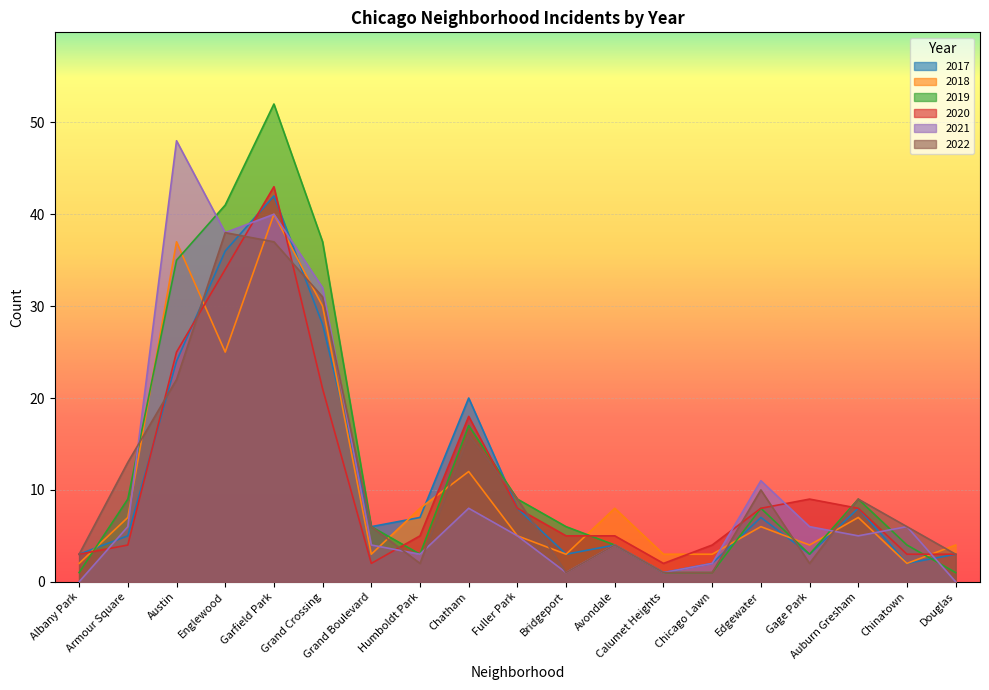

How many categories are shown in the chart?

19